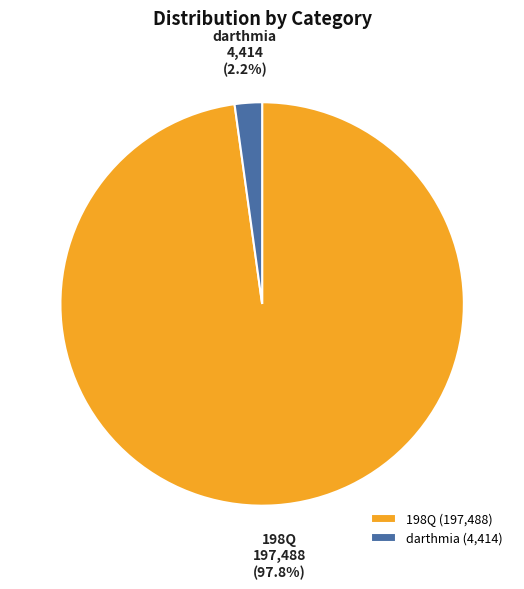

Do darthmia and 198Q together represent more than half of the pie?

Yes